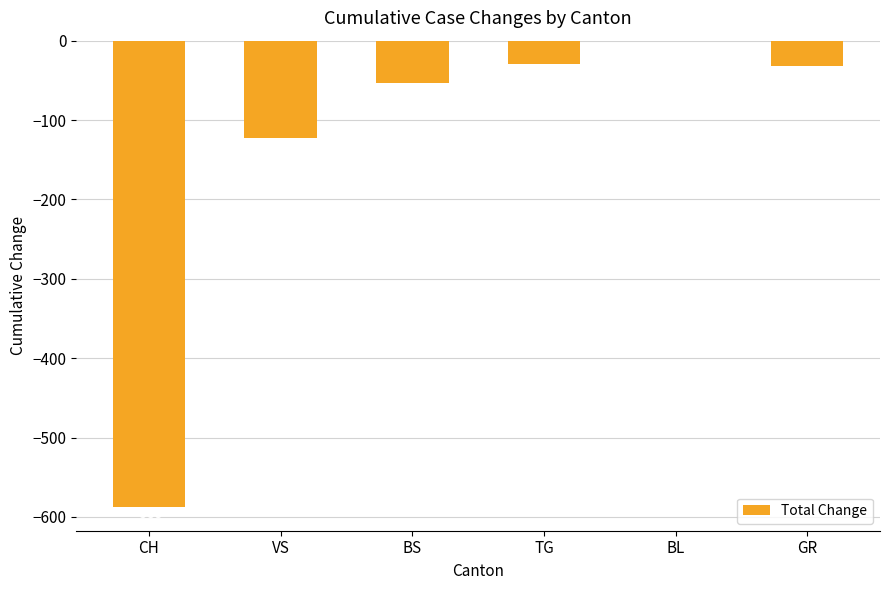

Are the bars horizontal?

No